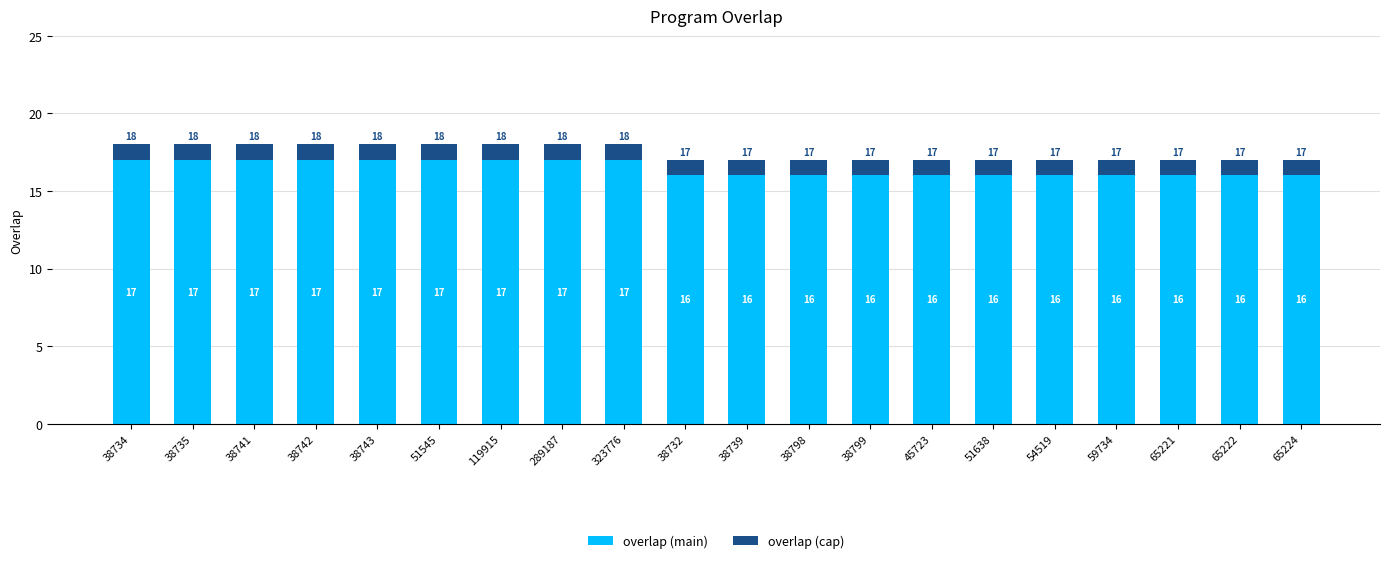

Does the chart contain stacked bars?

Yes